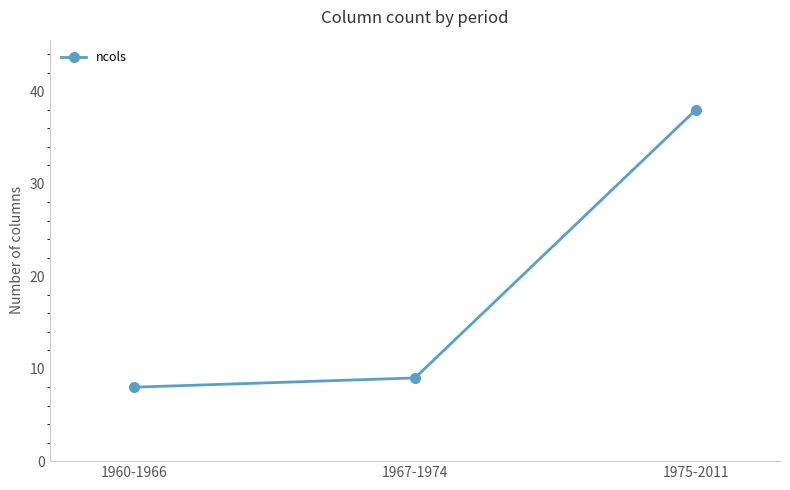

Reading left to right, extract all data points from this chart.

8	9	38